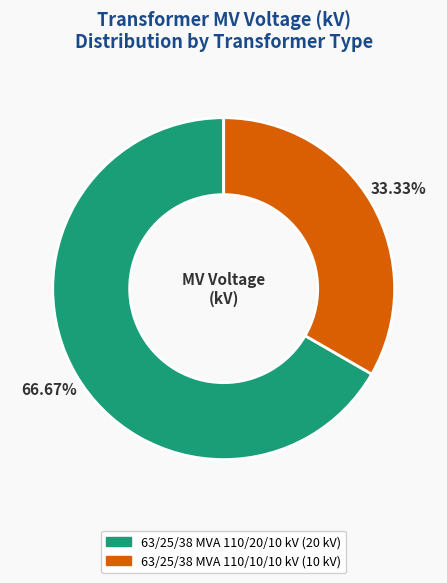

What is the smallest slice in the pie chart?

63/25/38 MVA 110/10/10 kV